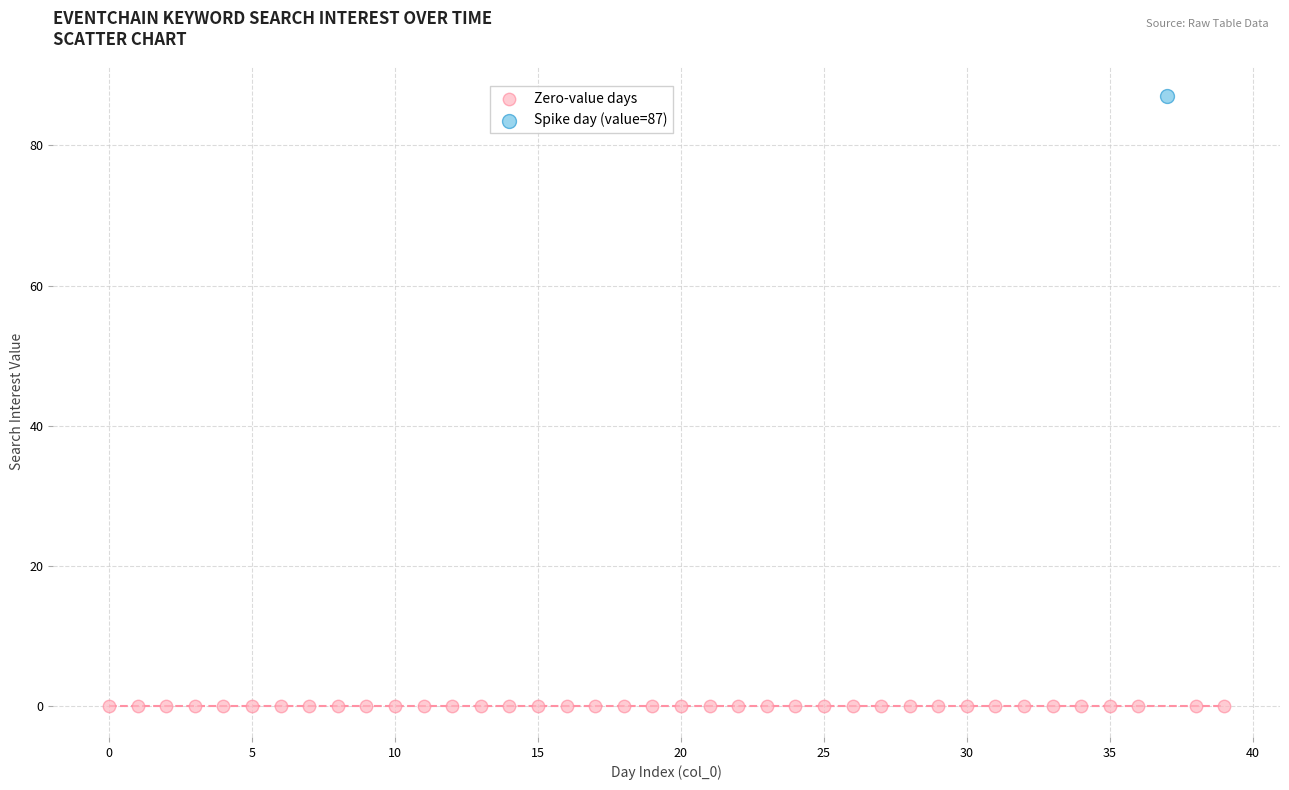

What are all the series names shown in the legend?

Zero-value days, Spike day (value=87)